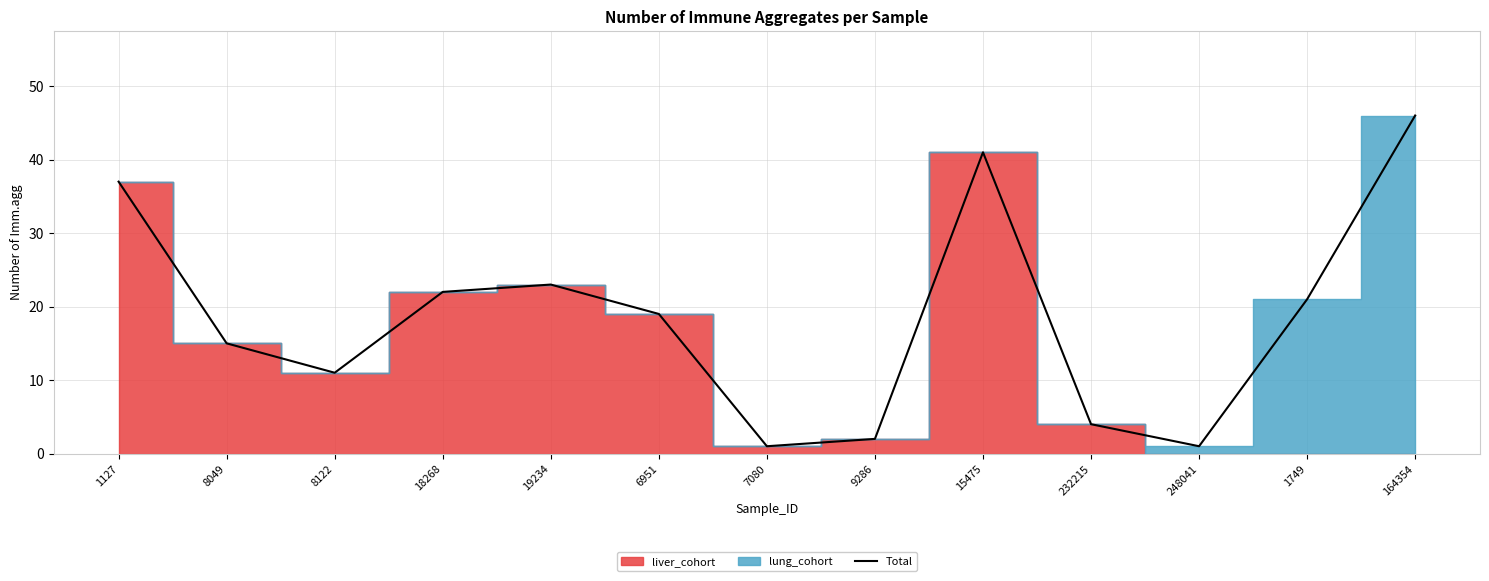

Approximately how many times larger is the value at 1749 compared to 1127?

0.6